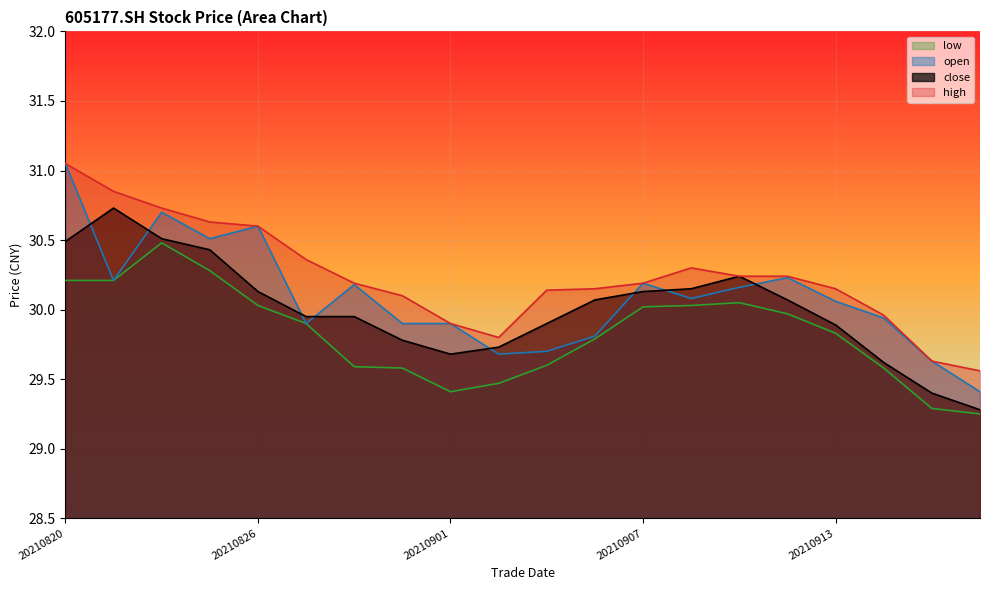

Rank the series at 20210902 from highest to lowest value.

high, close, open, low